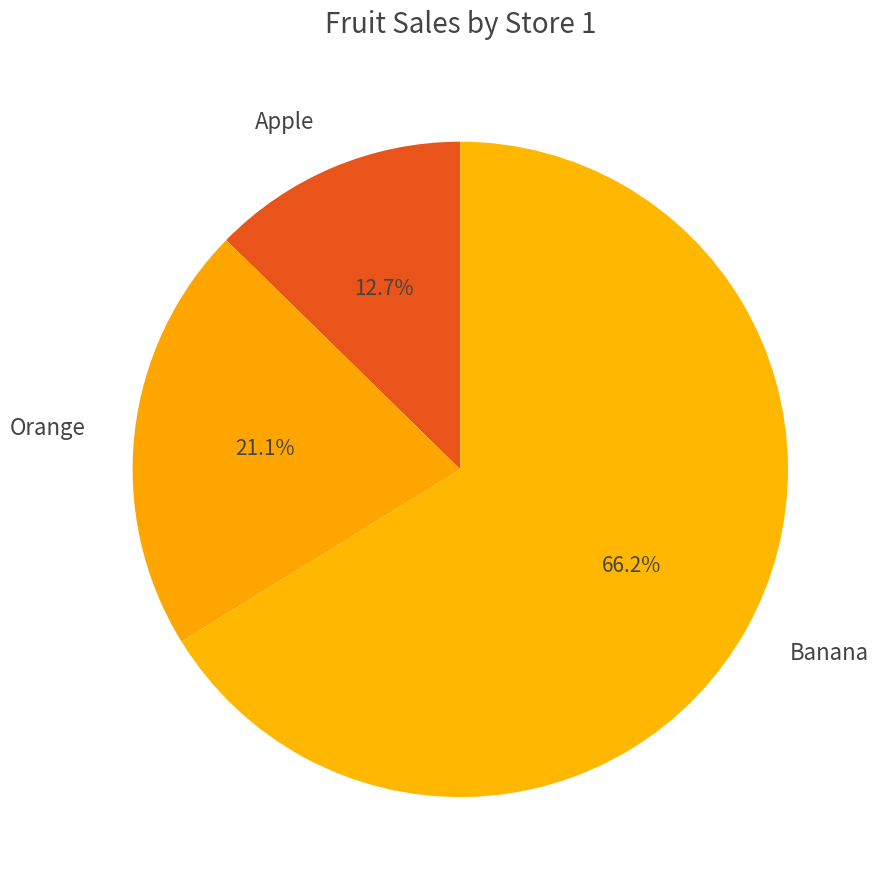

What portion of the pie excludes Orange?

78.9%